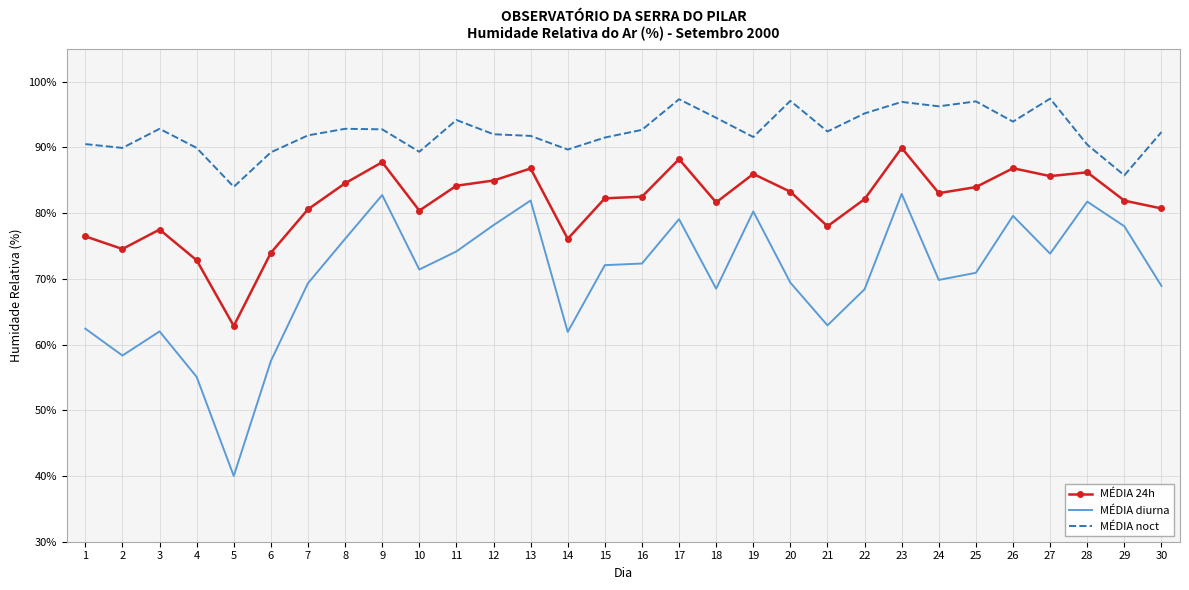

What is the sum of all MÉDIA noct values?

2773.0